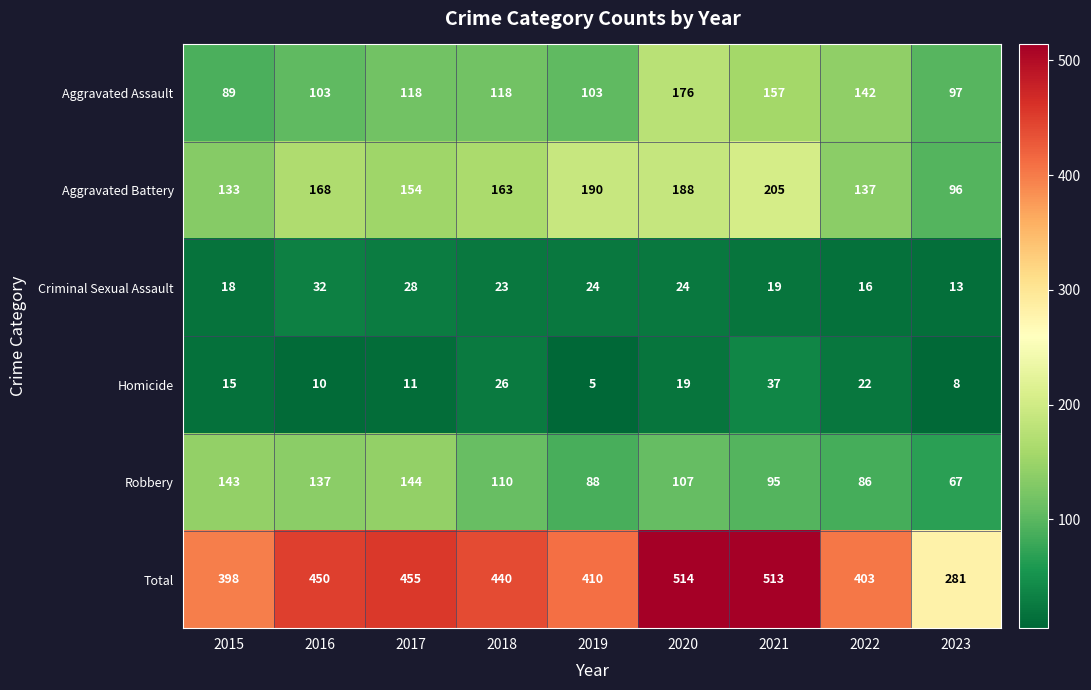

Which series has the largest total across all categories?

Total